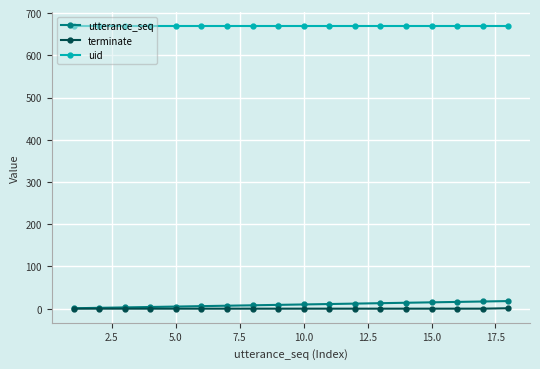

At how many categories does at least one series exceed 424?

18